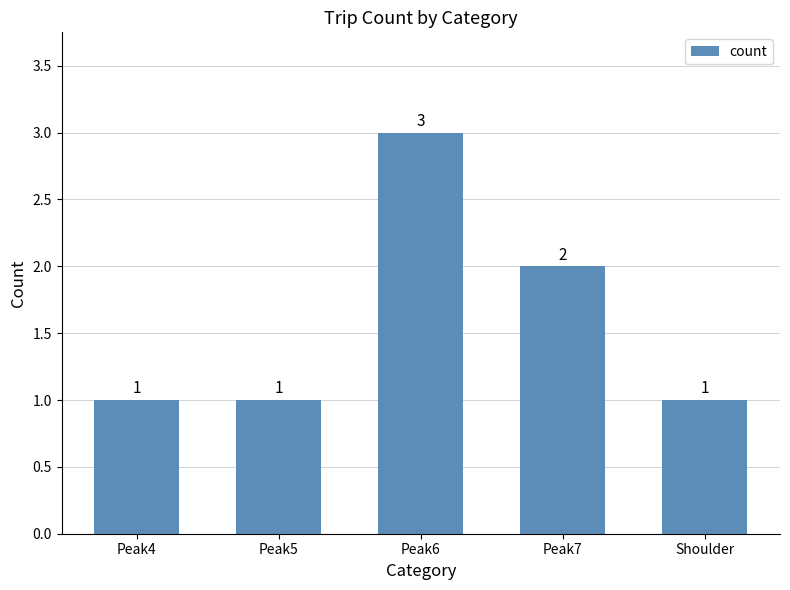

What position from the right is Peak5?

4